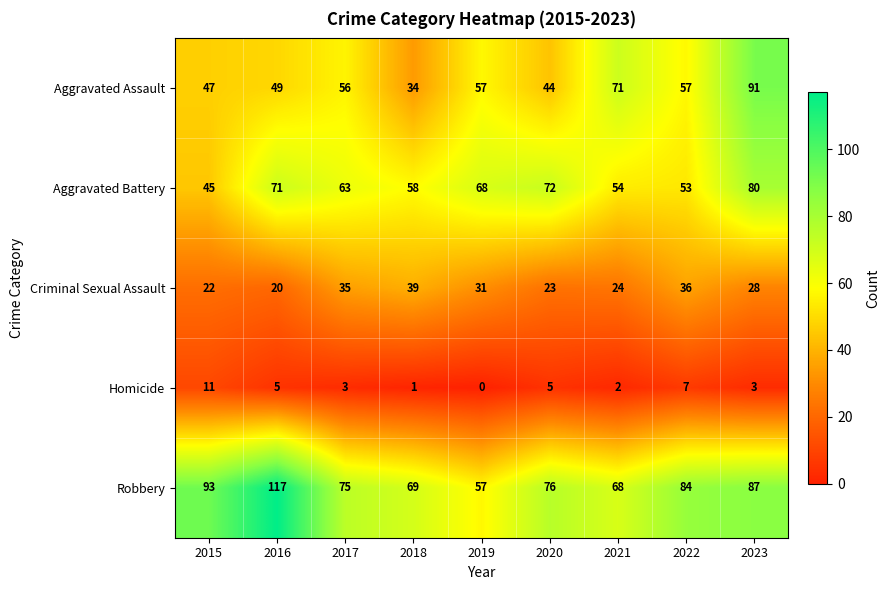

How many data points does each series have?

9